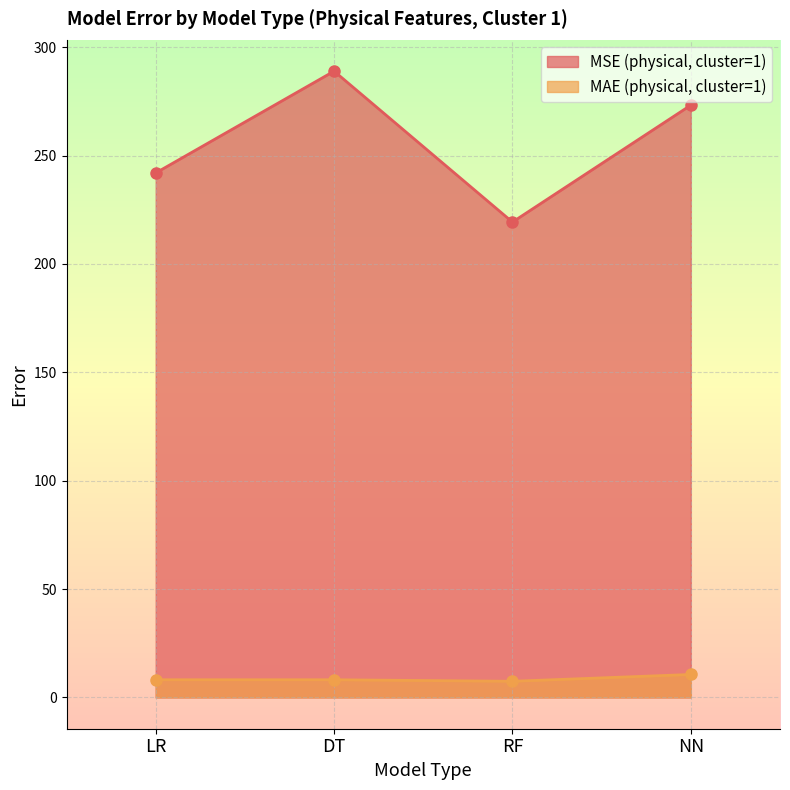

What is the spread (max minus min) of values at DT?

280.8